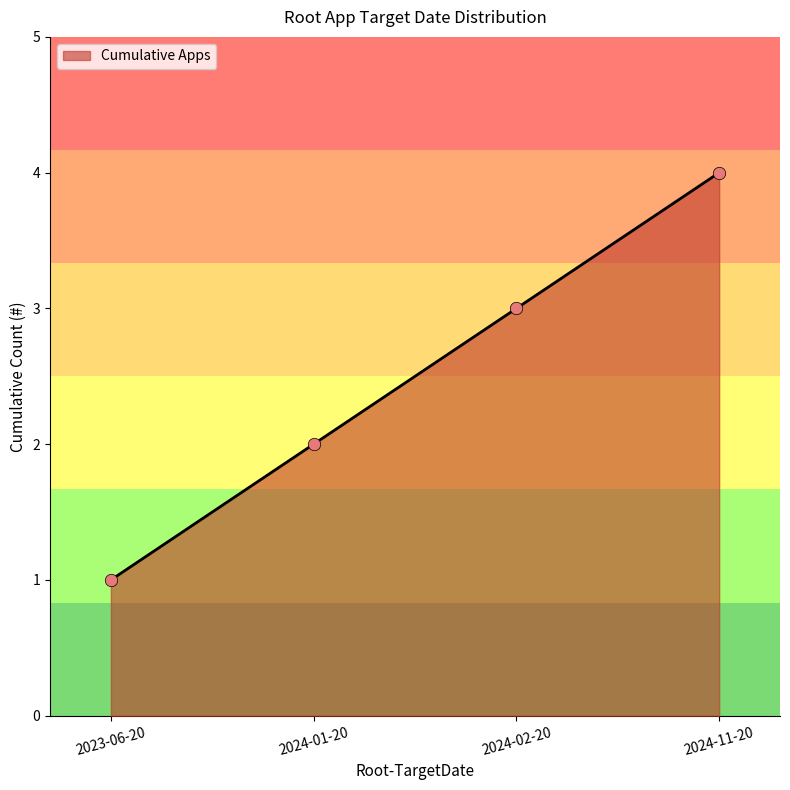

What is the ratio of the value at 2024-11-20 to the value at 2024-02-20?

1.3